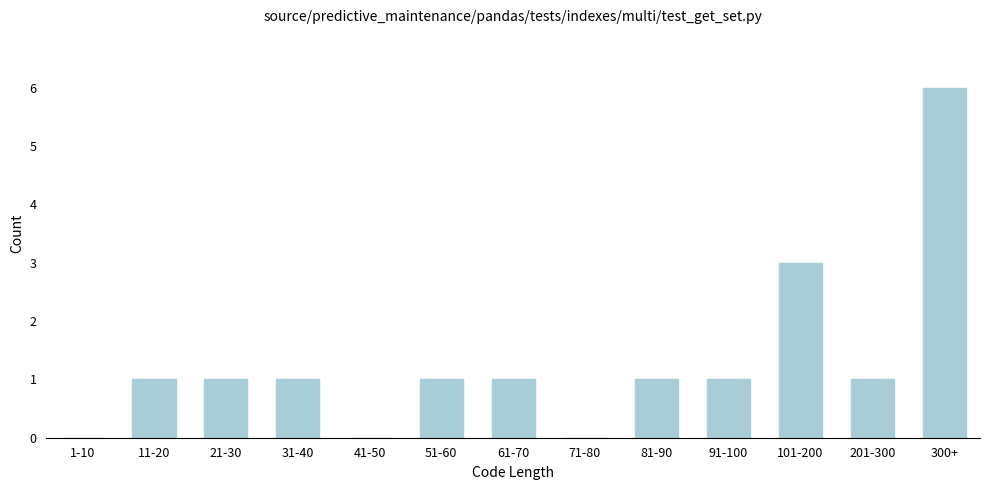

Reading left to right, what are all the values shown in this chart?

1-10=0	11-20=1	21-30=1	31-40=1	41-50=0	51-60=1	61-70=1	71-80=0	81-90=1	91-100=1	101-200=3	201-300=1	300+=6